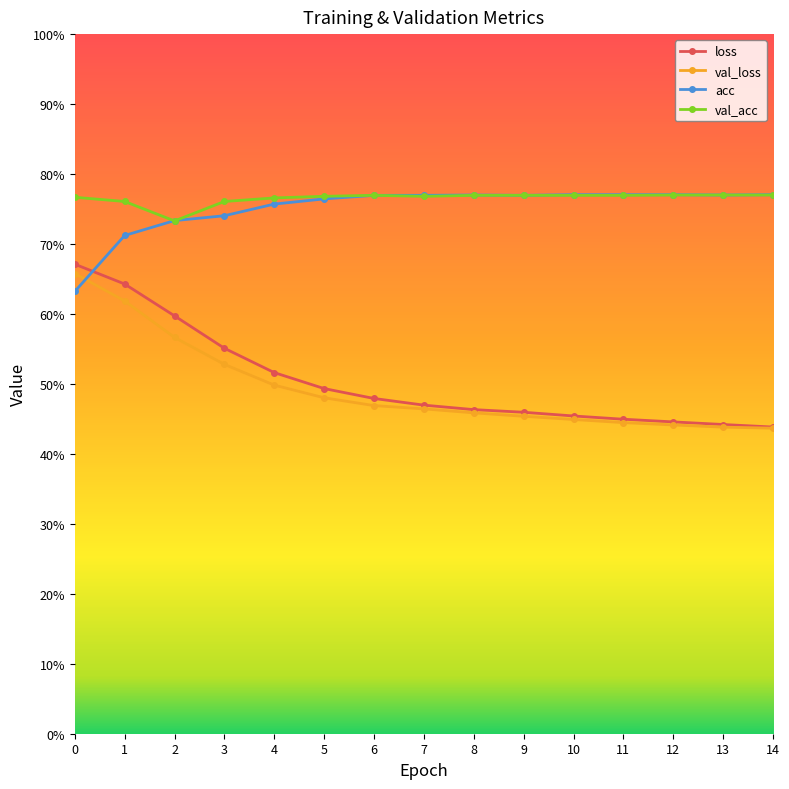

True or false: val_acc and val_loss intersect in this chart.

False